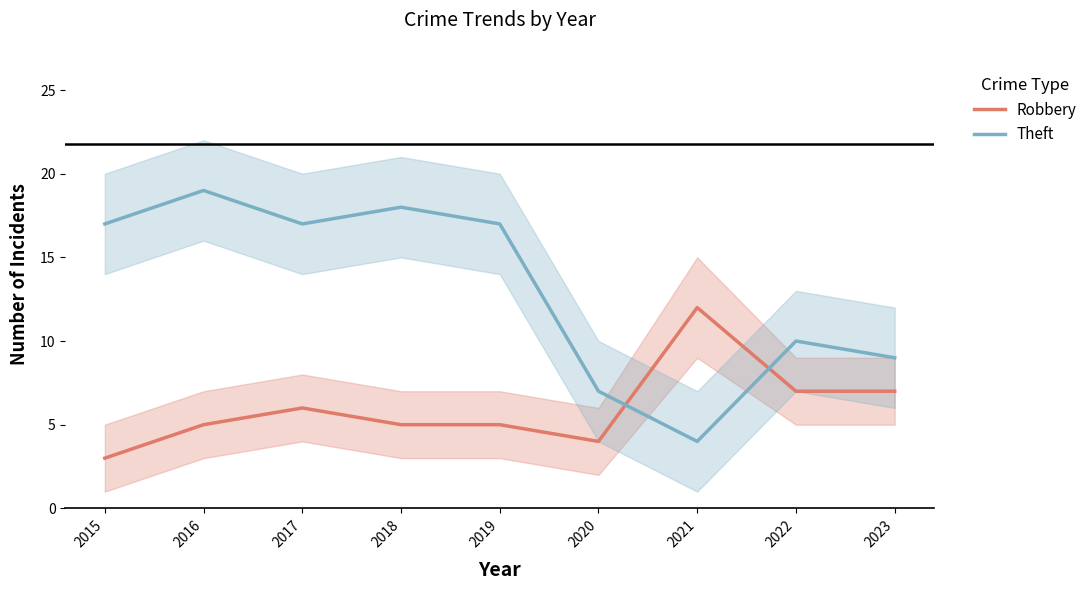

How many lines are shown in the chart?

2